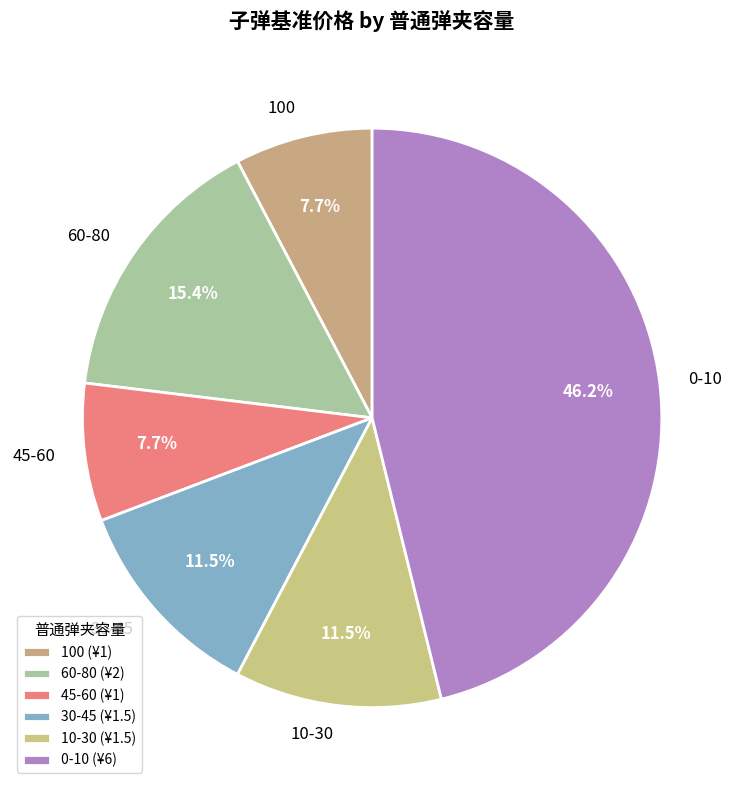

What portion of the pie excludes 30-45?

88.5%